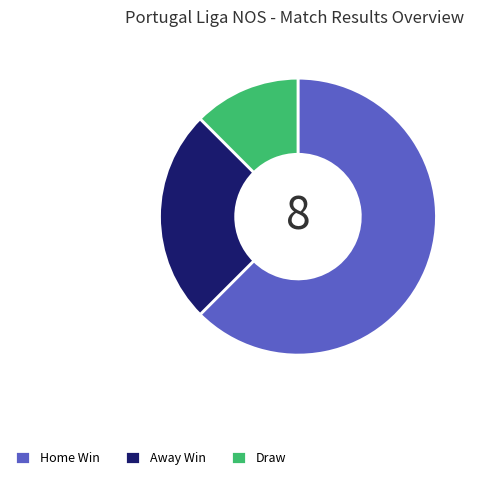

Is the sum of Home Win and Draw greater than half?

Yes